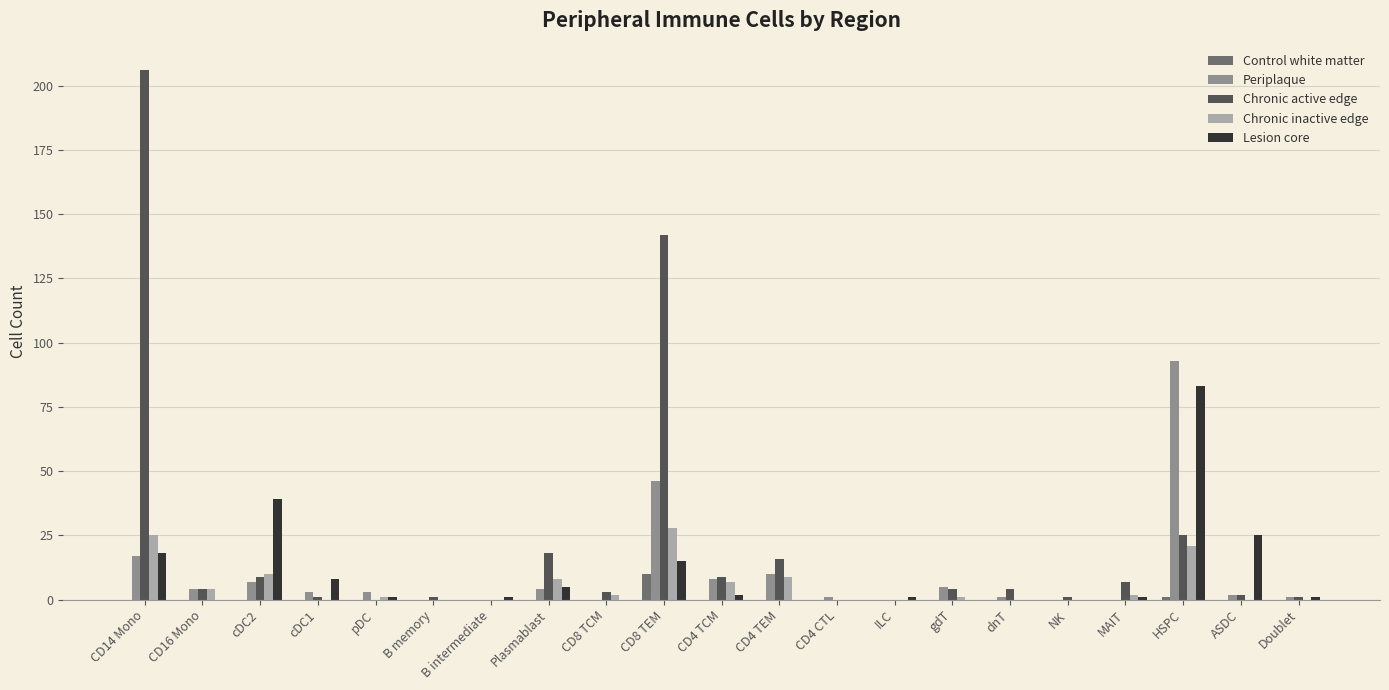

Which series has the widest spread of values?

Chronic active edge